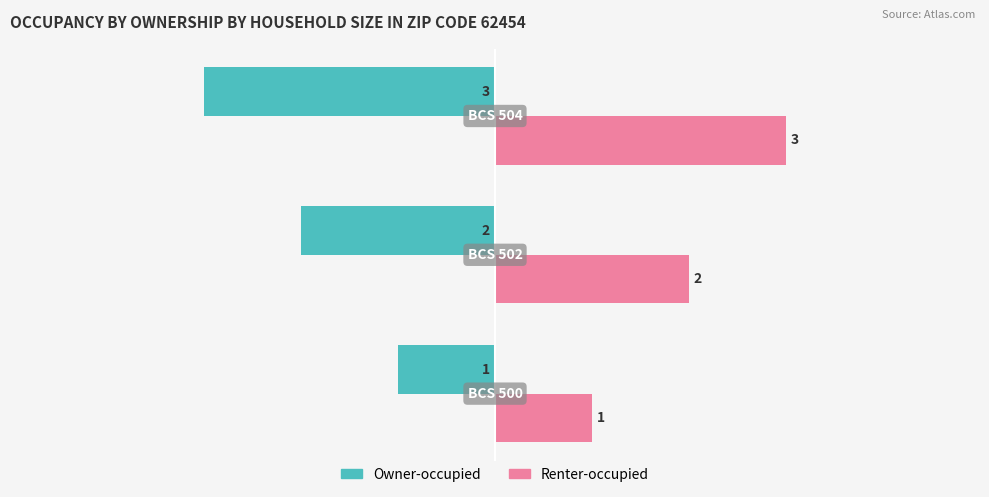

How many distinct data groups are displayed?

2